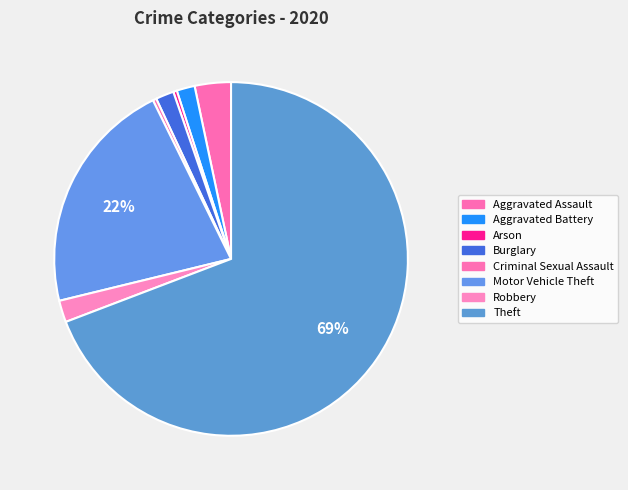

How many segments does this pie chart have?

8